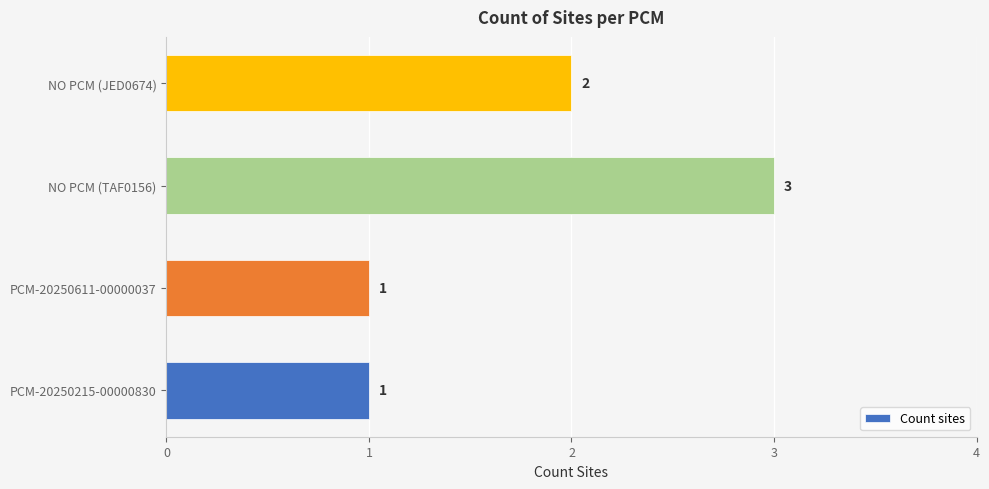

What is the change in value from PCM-20250215-00000830 to NO PCM (TAF0156)?

+2